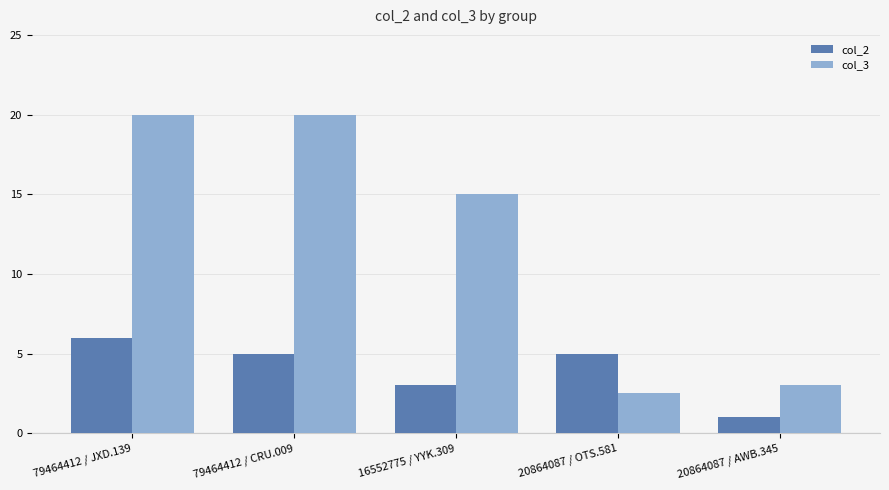

What is the difference between the highest and lowest values at 16552775 / YYK.309?

12.0